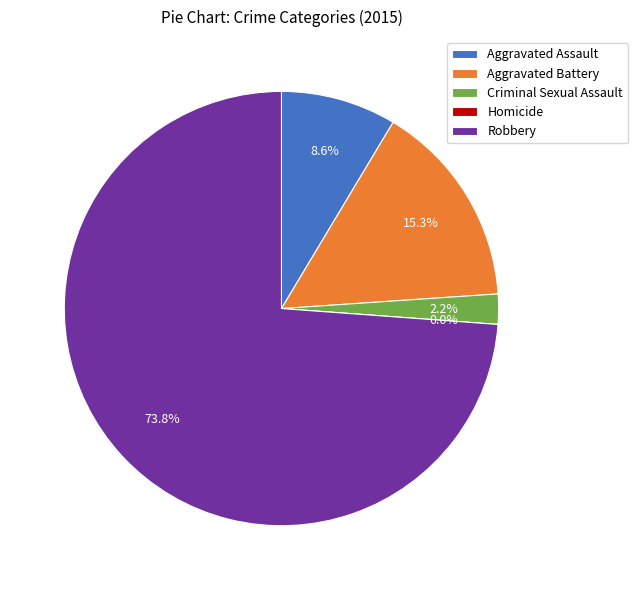

Which category has the biggest portion of the pie?

Robbery